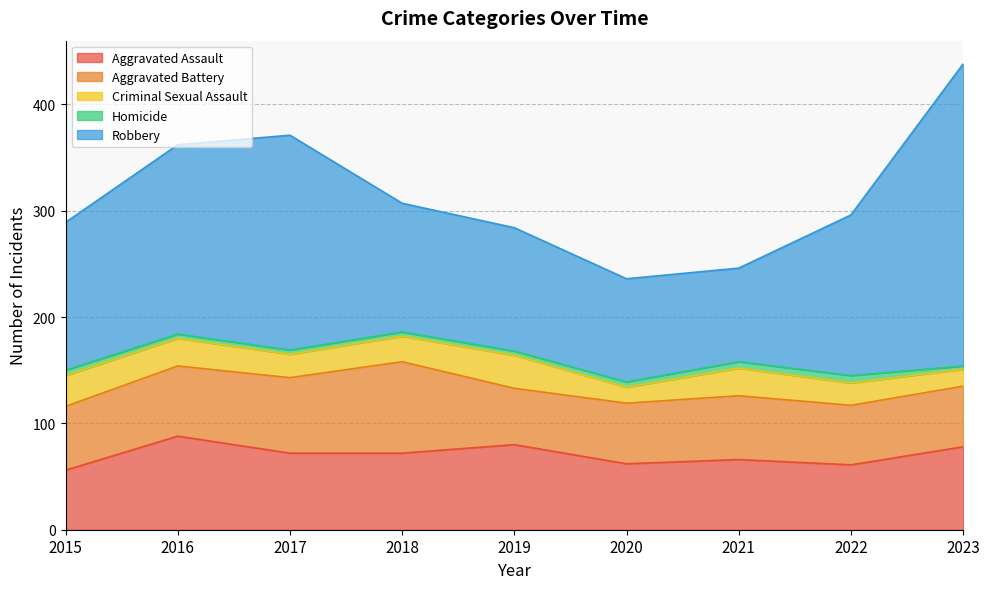

True or false: Aggravated Assault and Criminal Sexual Assault intersect in this chart.

False